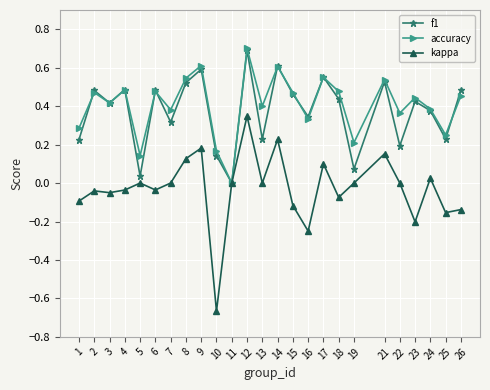

What is the value of the accuracy point at the 12th from the left?

0.7